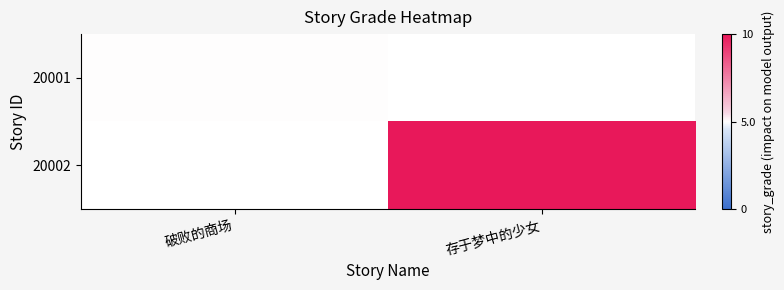

Between 破败的商场 and 存于梦中的少女, which is larger?

存于梦中的少女